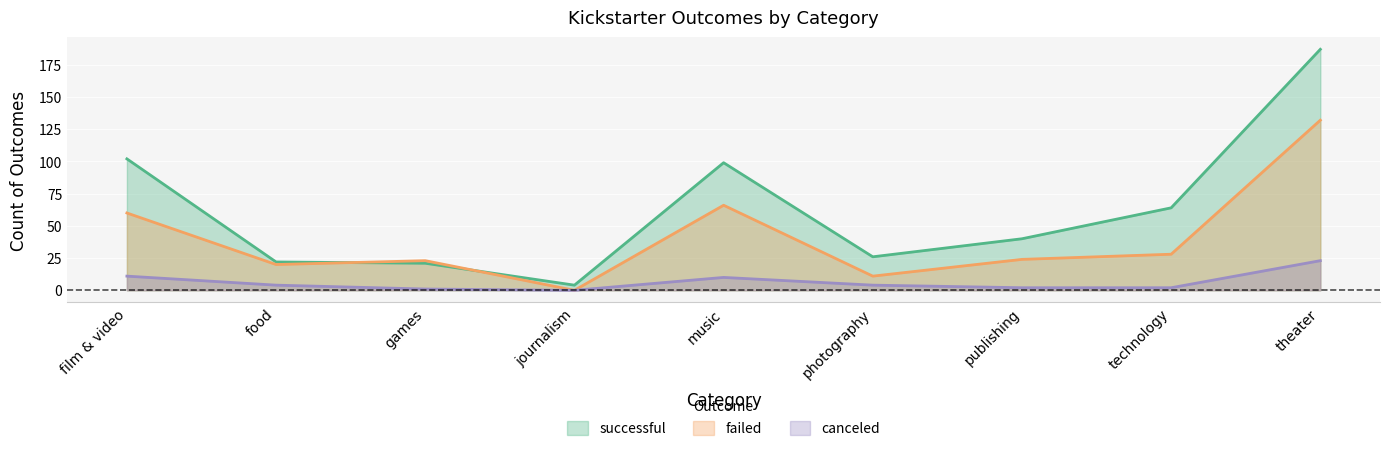

What is the difference between the highest and lowest values at theater?

164